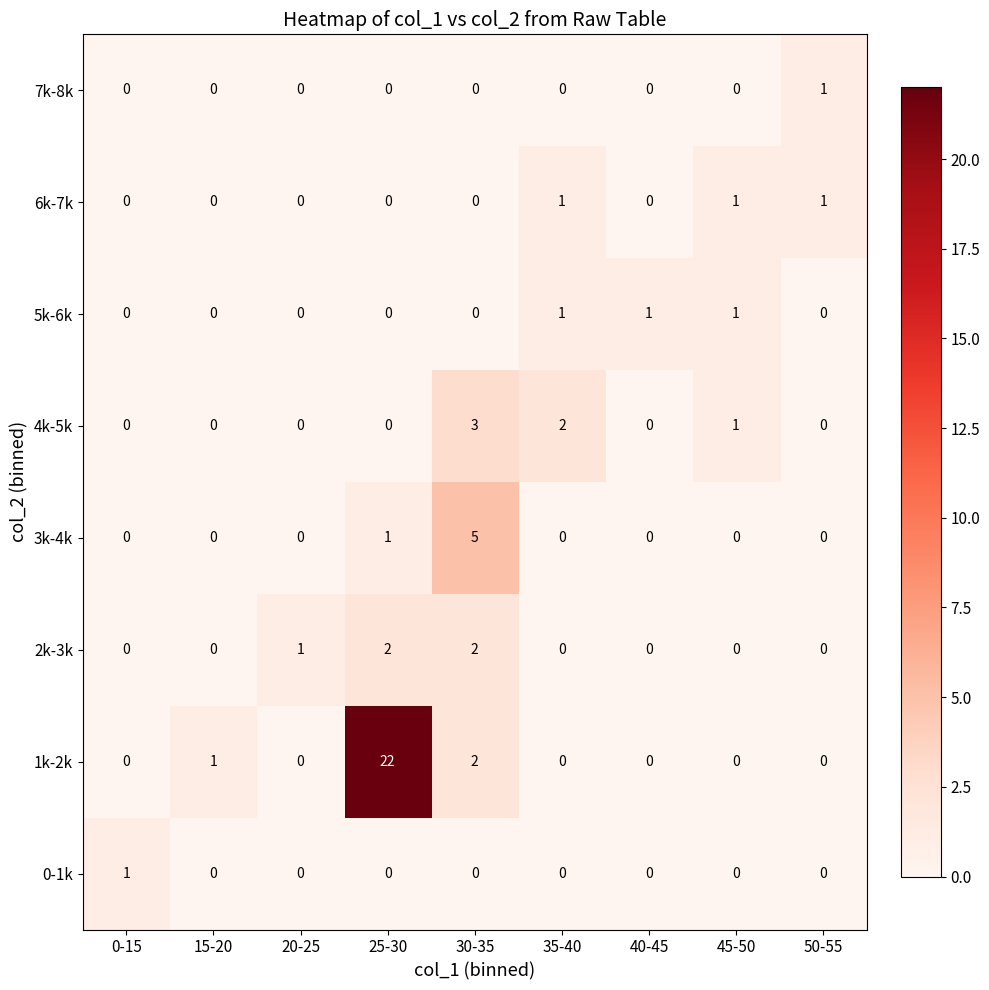

True or false: 1k-2k has a value of 0 at 20-25.

True